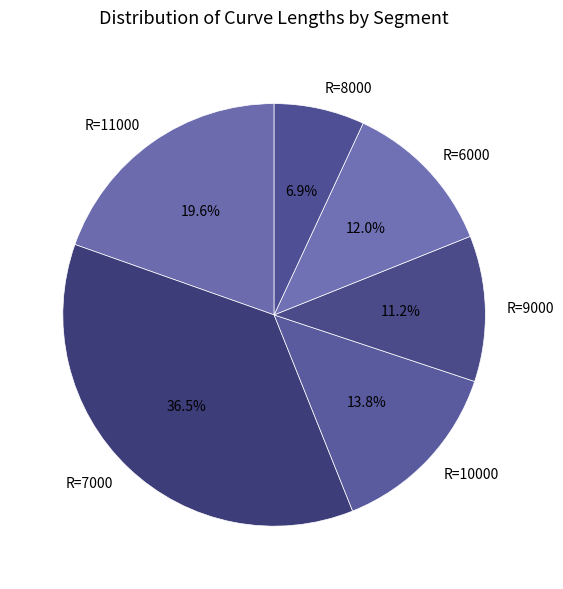

Which slice is the largest?

R=7000